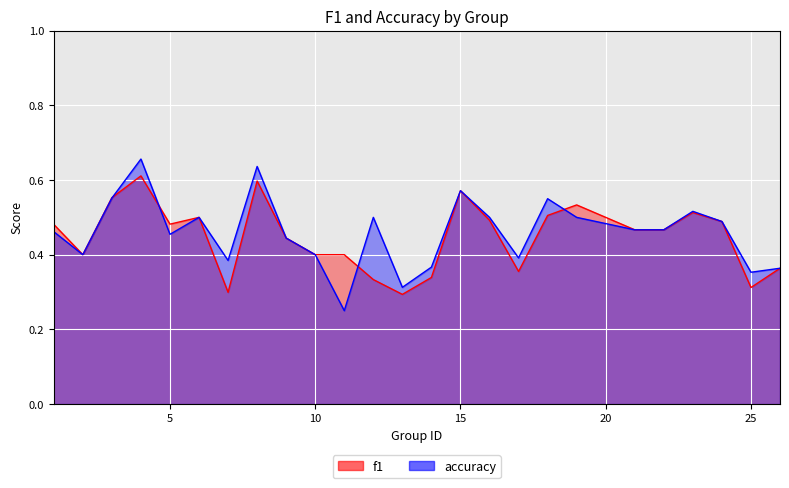

Reading right to left, list all the values displayed in this chart.

f1: 0.4	0.3	0.5	0.5	0.5	0.5	0.5	0.5	0.4	0.5	0.6	0.3	0.3	0.3	0.4	0.4	0.4	0.6	0.3	0.5	0.5	0.6	0.6	0.4	0.5
accuracy: 0.4	0.4	0.5	0.5	0.5	0.5	0.5	0.6	0.4	0.5	0.6	0.4	0.3	0.5	0.2	0.4	0.4	0.6	0.4	0.5	0.5	0.7	0.6	0.4	0.5